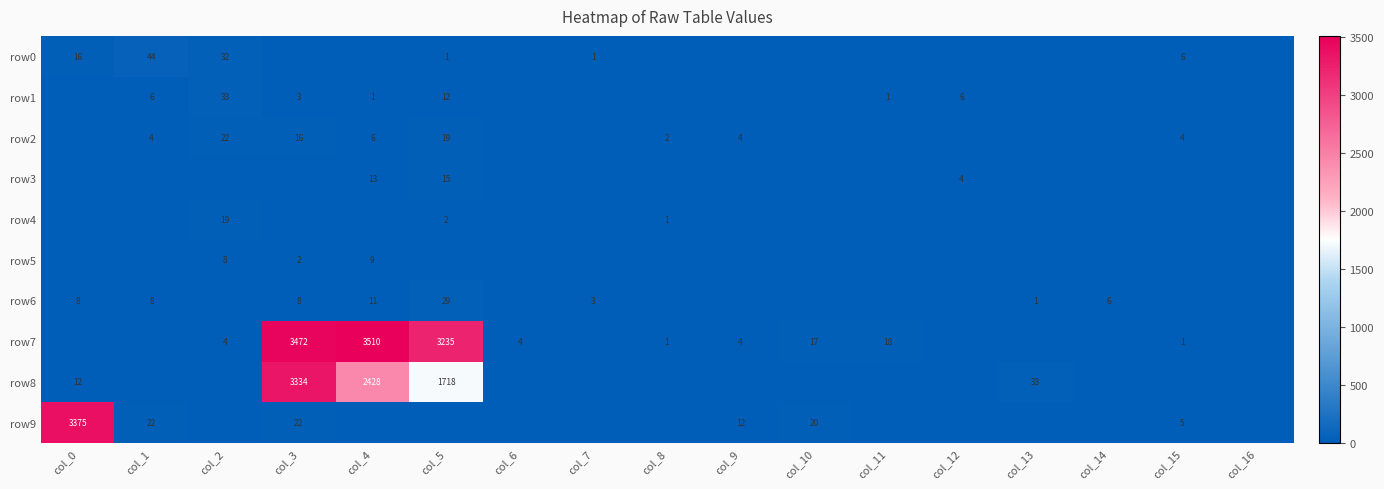

The row2 series shows 2 at col_1. True or false?

False